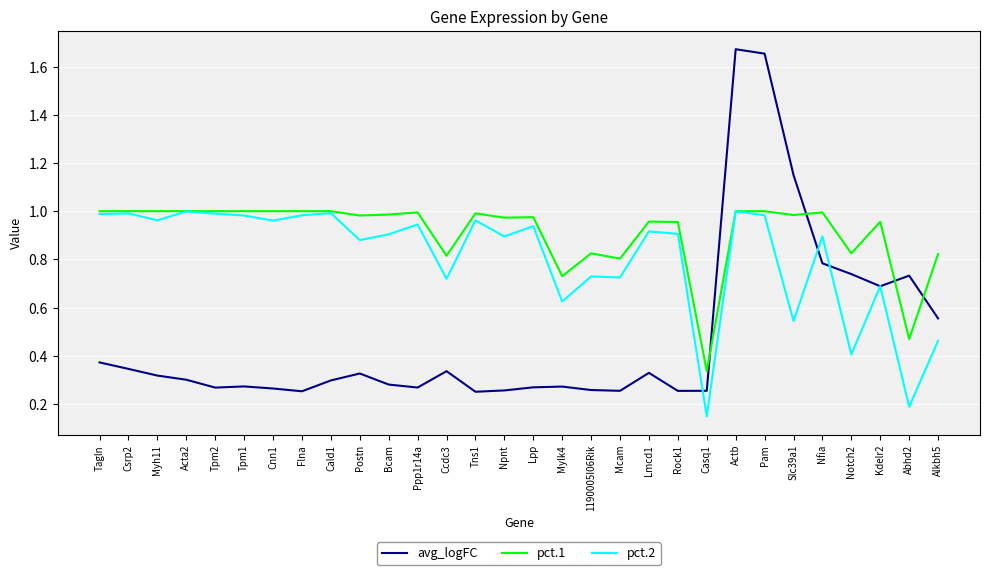

What is the sum of all pct.2 values?

24.3